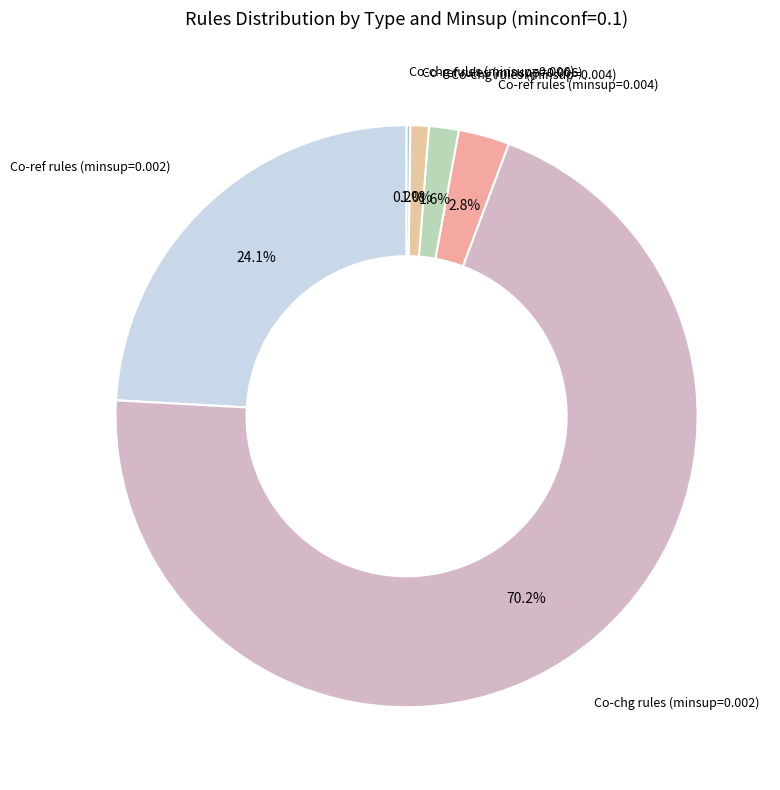

To the nearest percent, what is the difference between the largest and smallest slice percentages?

70%